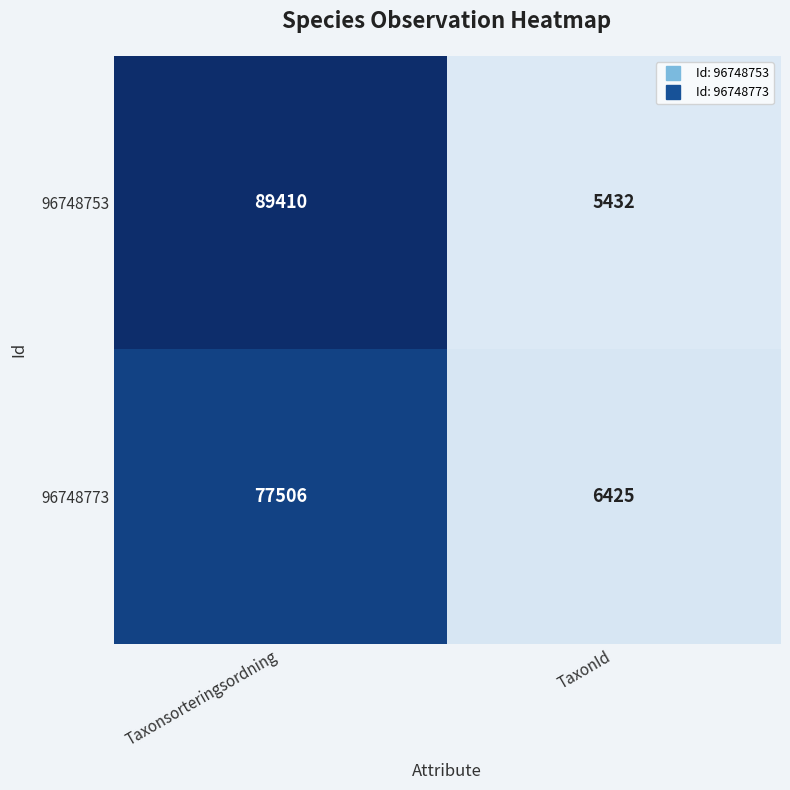

What is the difference between the maximum and minimum values in the 96748773 series?

71081